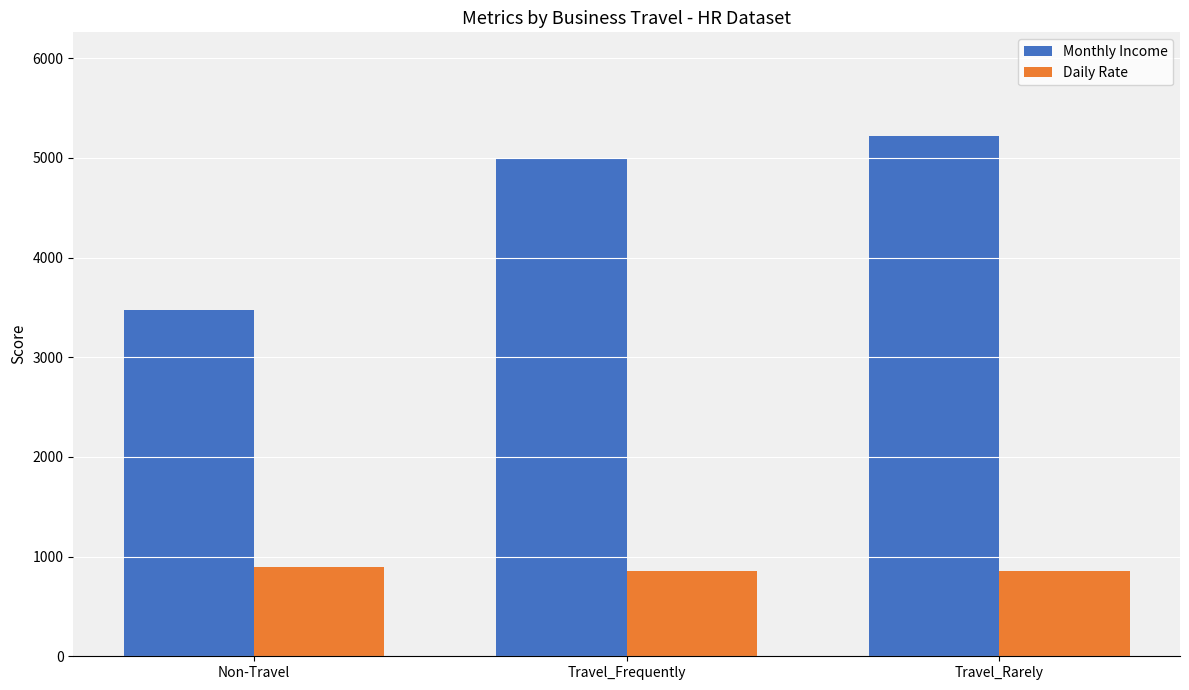

What is the sum of the Daily Rate values at Non-Travel and Travel_Frequently?

1757.7